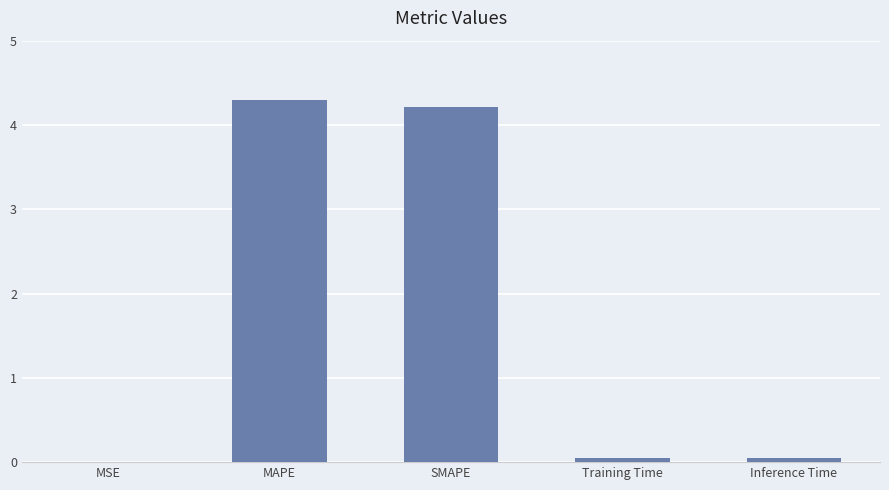

Which has a higher value, MSE or MAPE?

MAPE